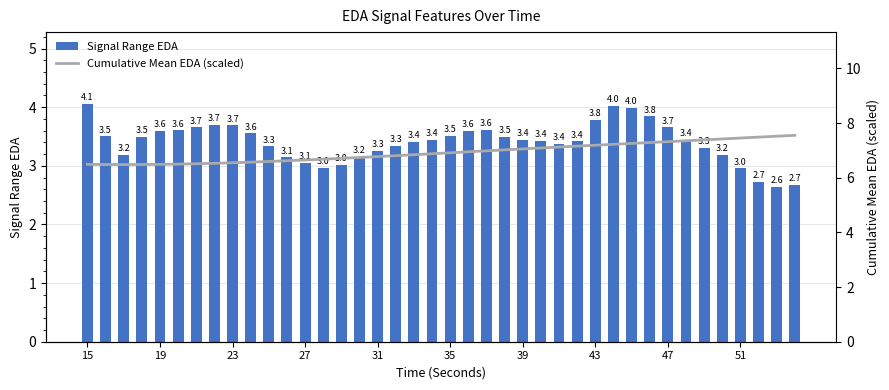

What is the average value of the Cumulative Mean EDA (scaled) series?

6.9